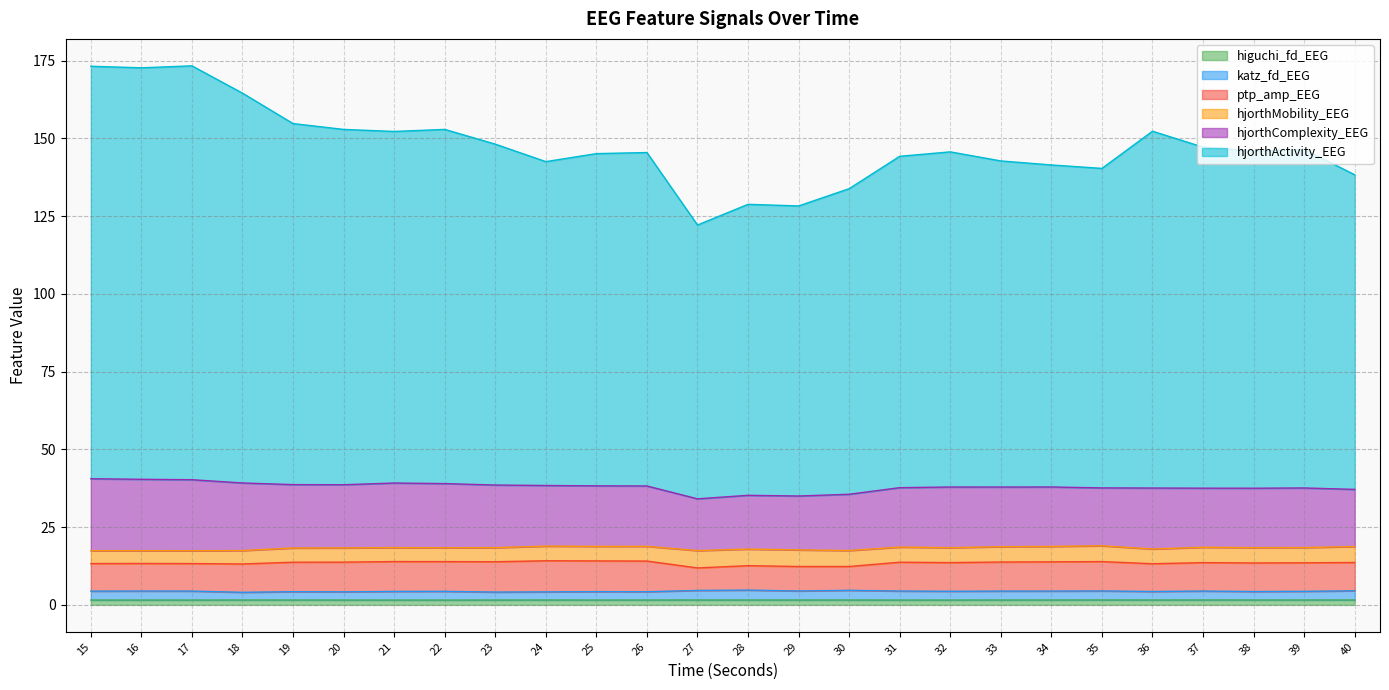

True or false: higuchi_fd_EEG has more than 1 points higher than both neighbors.

True